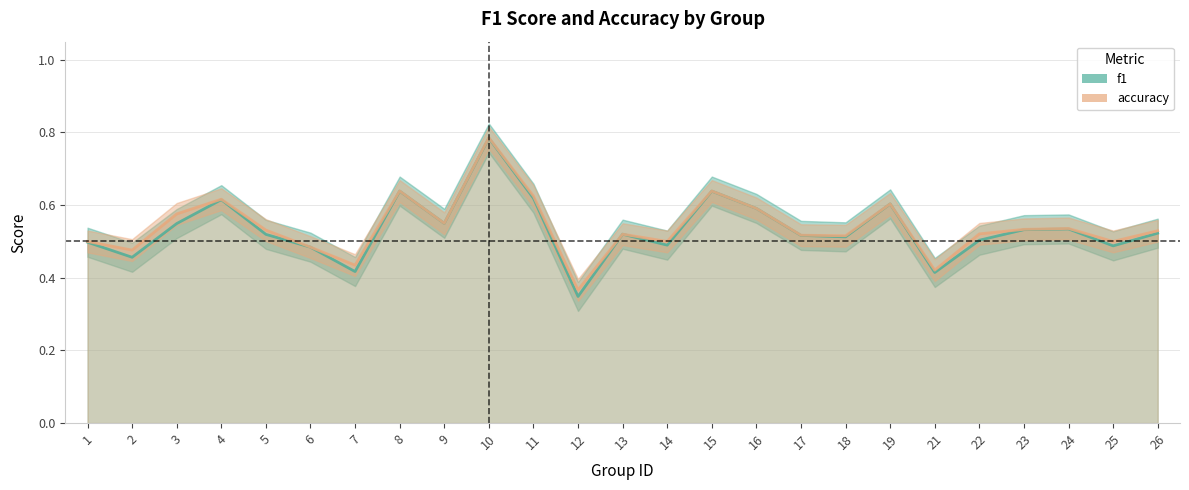

What is the total value across all series at 9?

1.1